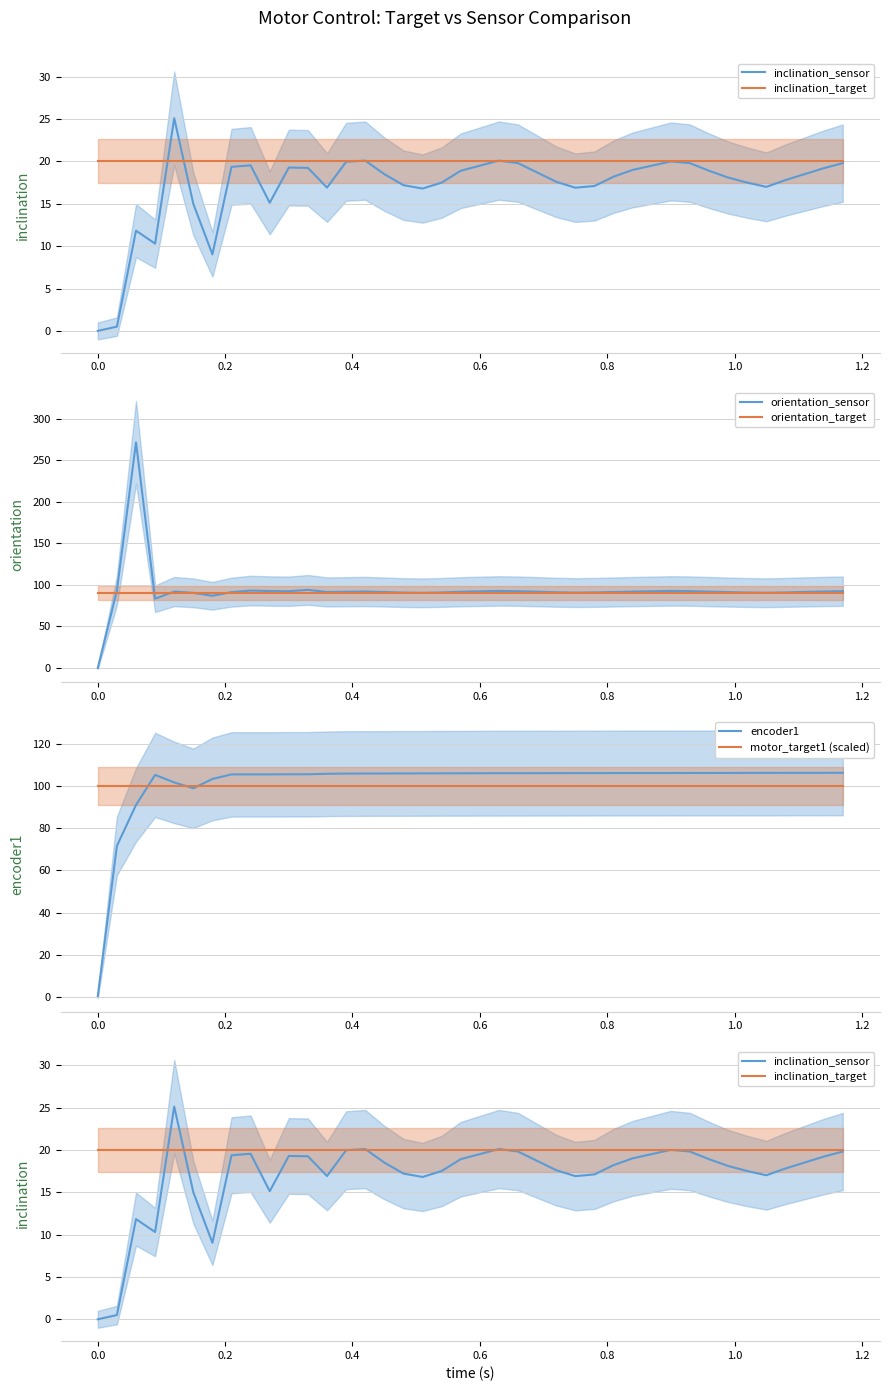

What is the highest value of the motor_target1 (scaled) series?

100.0